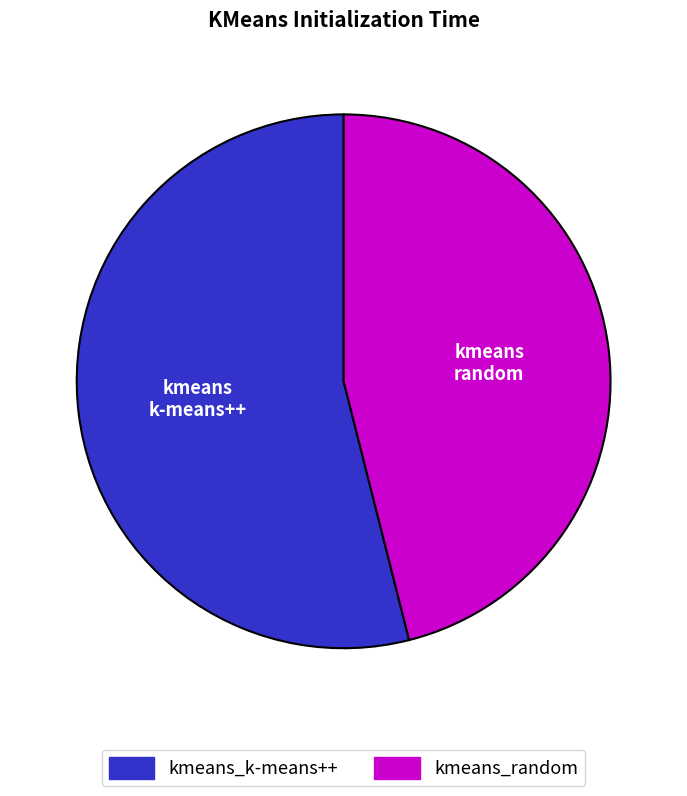

Count the number of slices in the pie.

2